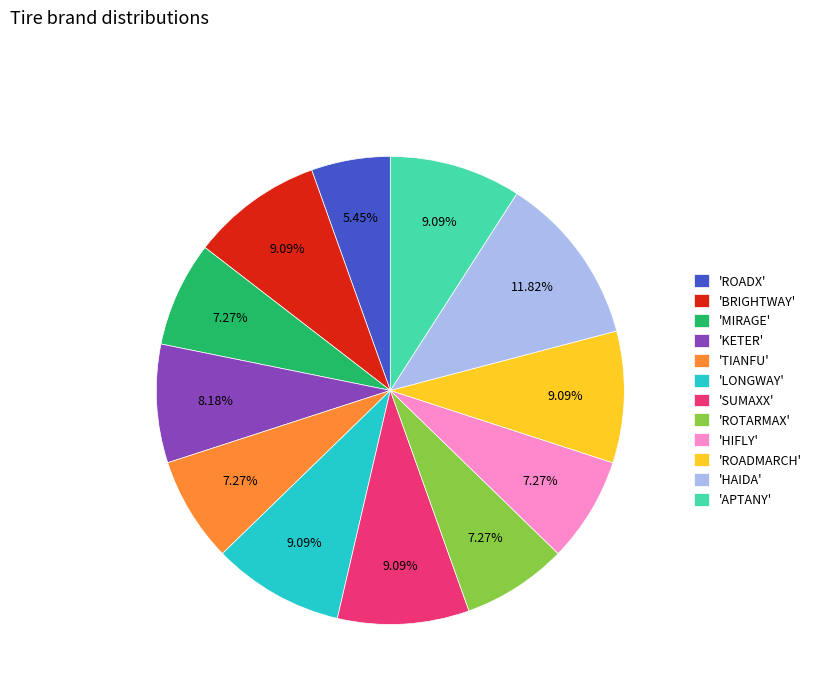

Combined, do 'ROADX' and 'LONGWAY' account for over 50%?

No